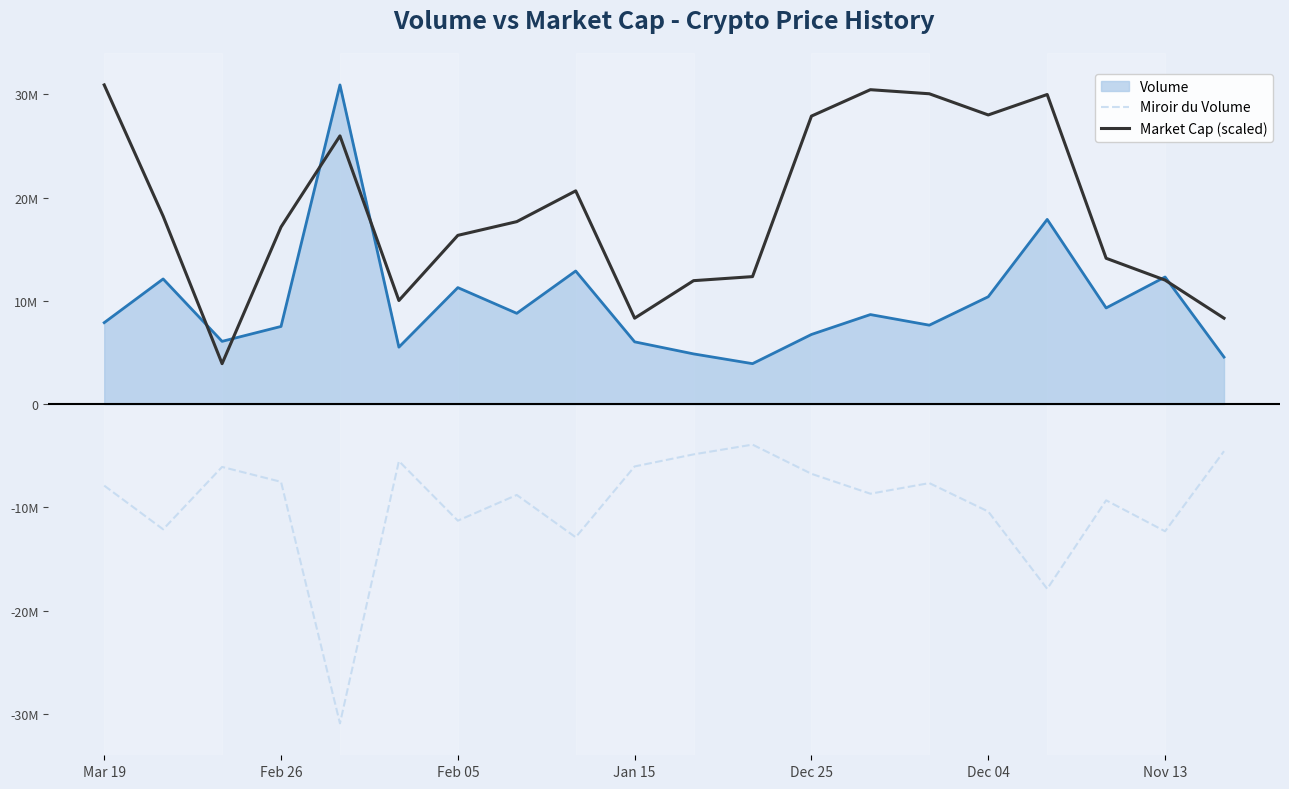

Which category has the highest value in the Market Cap (scaled) series?

Mar 19